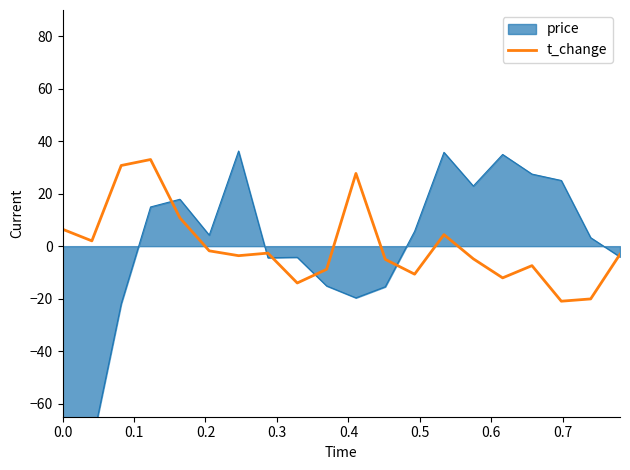

What is the highest value of the t_change series?

33.0